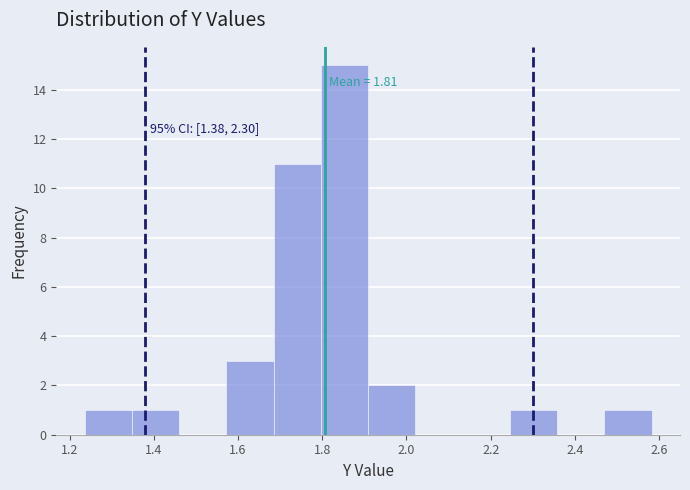

Over which range of the x-axis is the bar tallest?

1.80 to 1.90